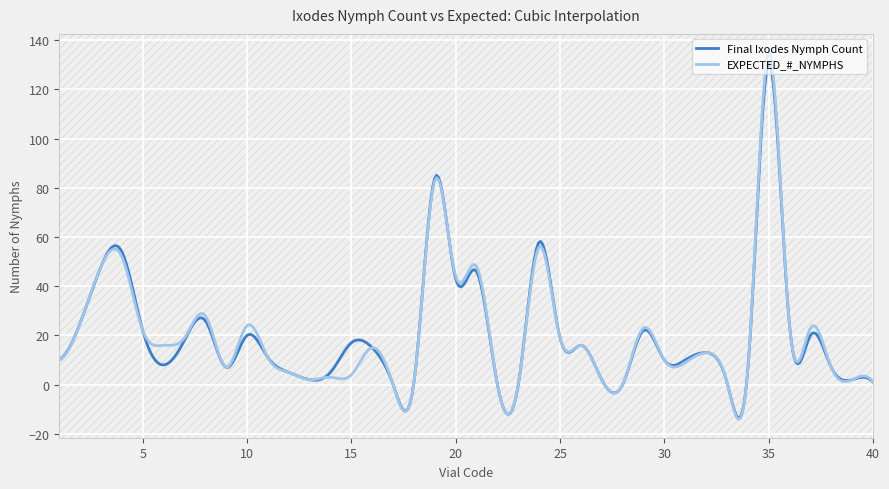

Rank the series by their average value, from highest to lowest.

EXPECTED_#_NYMPHS, Final Ixodes Nymph Count